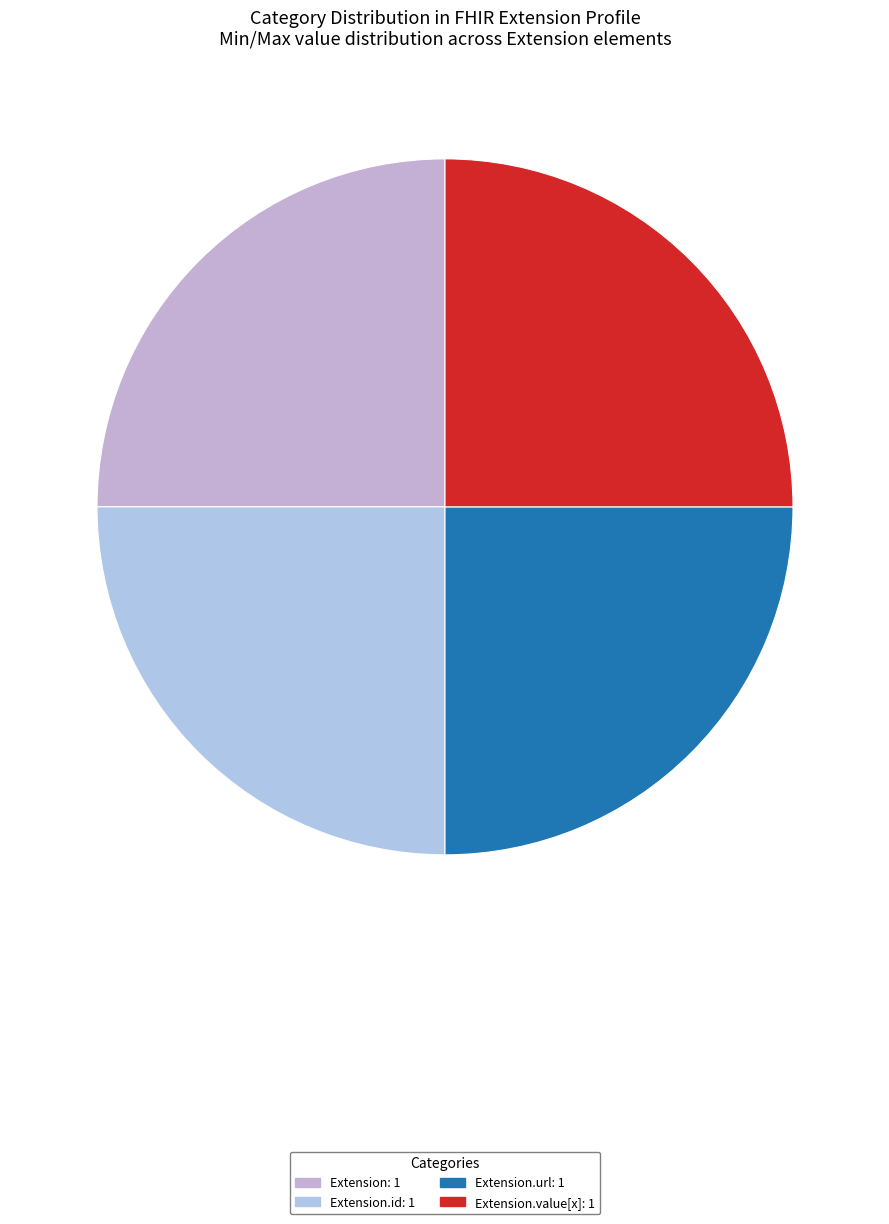

How many slices are in this pie chart?

4